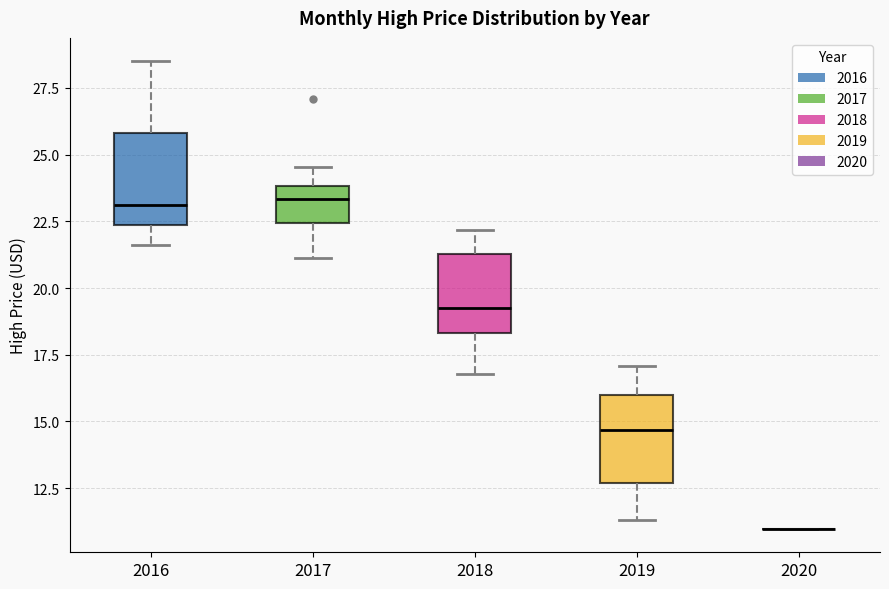

Reading left to right, read every box against the y-axis: the position of its median line, the range the box covers, and the ends of its whiskers. The values are not printed on the chart, so give them approximately, as read against the axis.

2016: median 23.0, box 22.5 to 26.0, whiskers 21.5 to 28.5
2017: median 23.5, box 22.5 to 24.0, whiskers 21.0 to 24.5
2018: median 19.5, box 18.5 to 21.5, whiskers 17.0 to 22.0
2019: median 14.5, box 12.5 to 16.0, whiskers 11.5 to 17.0
2020: box collapsed to a line at 11.0, whiskers 11.0 to 11.0